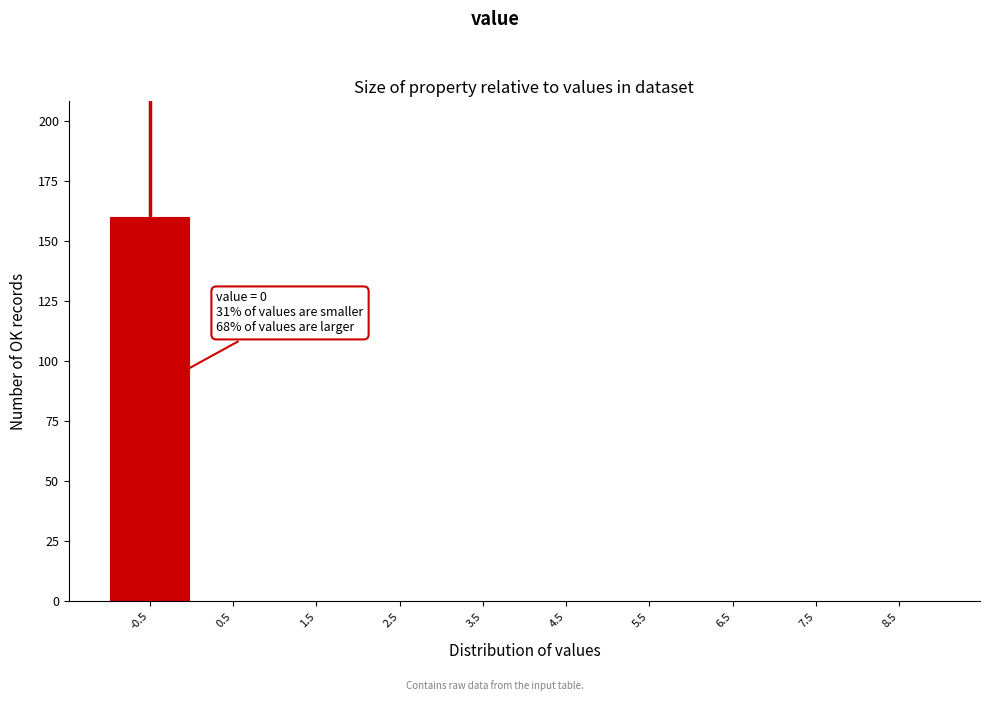

Reading left to right, transcribe all the data shown in this chart.

-0.5=160	0.5=0	1.5=0	2.5=0	3.5=0	4.5=0	5.5=0	6.5=0	7.5=0	8.5=0